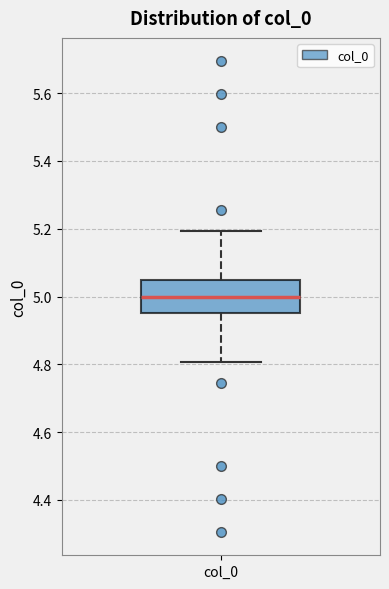

Where does the median line of the box for col_0 sit on the y-axis? The values are not printed on the chart, so give them approximately, as read against the axis.

5.00